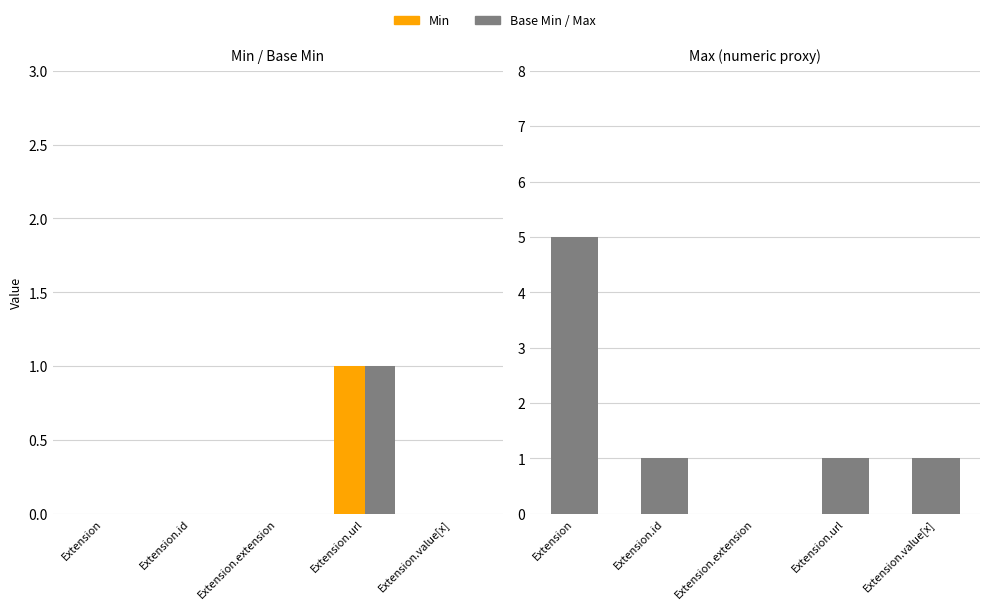

Which has a higher value, Extension.id or Extension.url?

Extension.url